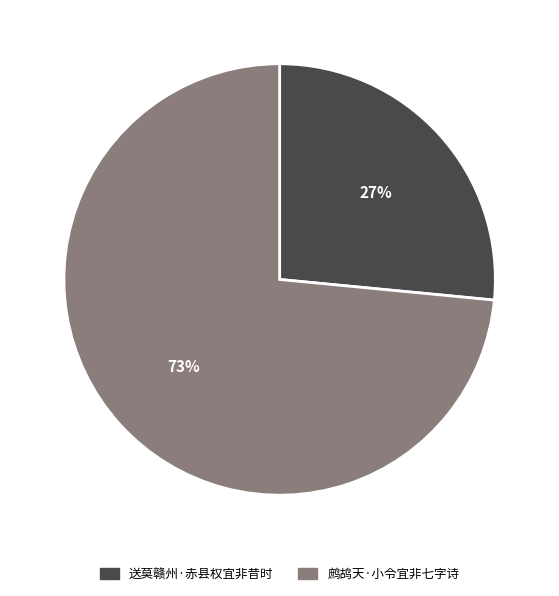

Rank the categories by value from highest to lowest.

鹧鸪天·小令宜非七字诗, 送莫赣州·赤县权宜非昔时